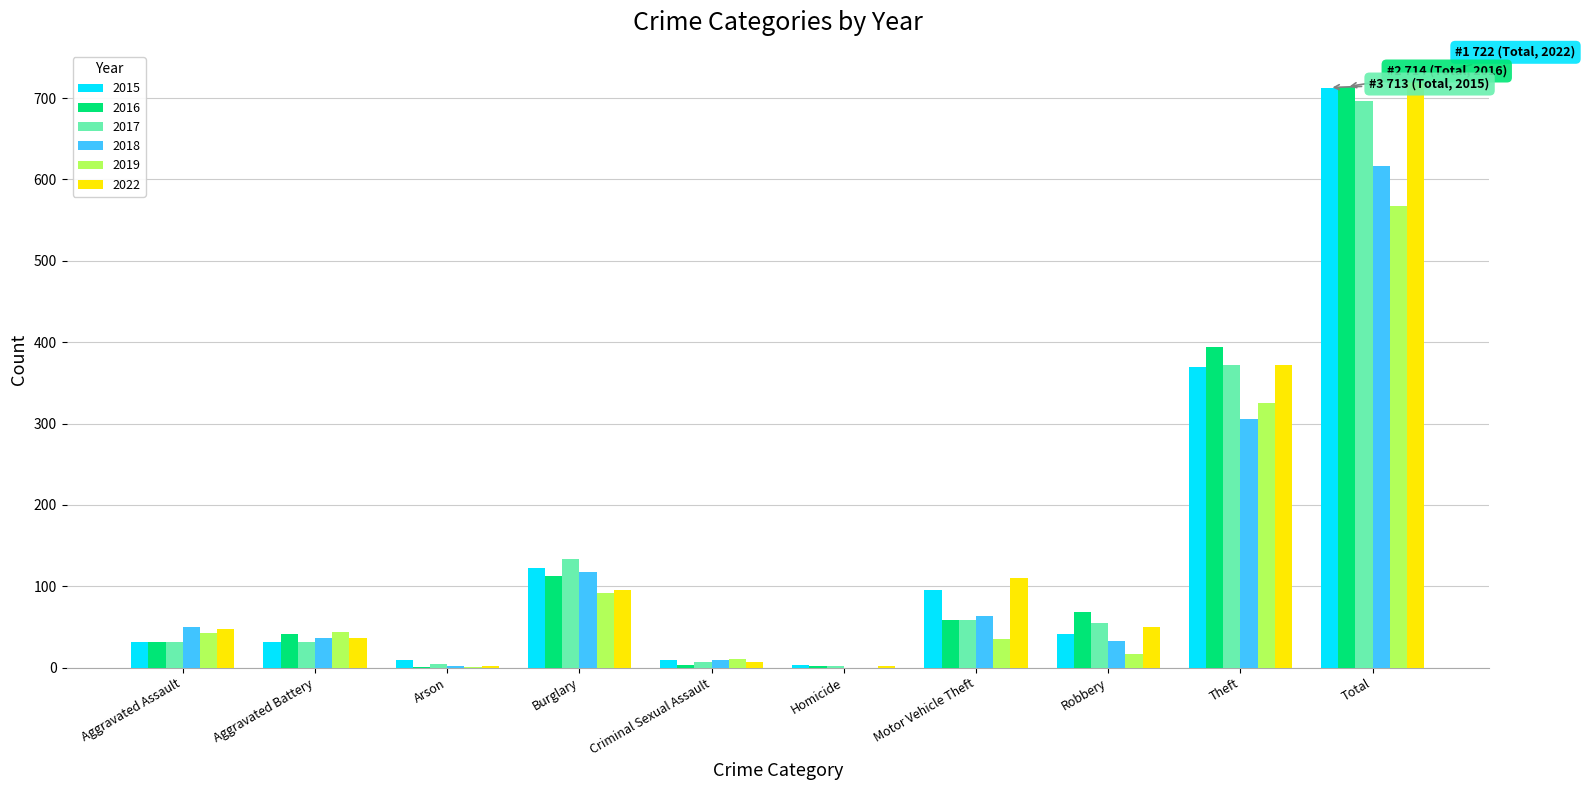

Where is 2017 nearest to the value 349?

Theft